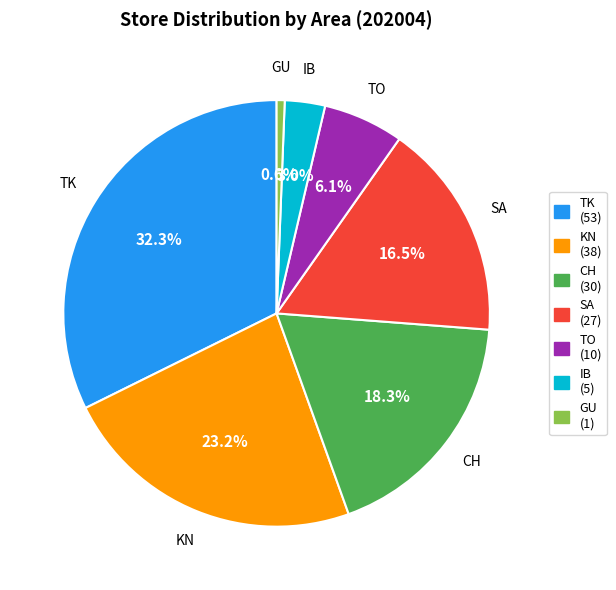

Does any single category account for the majority?

No